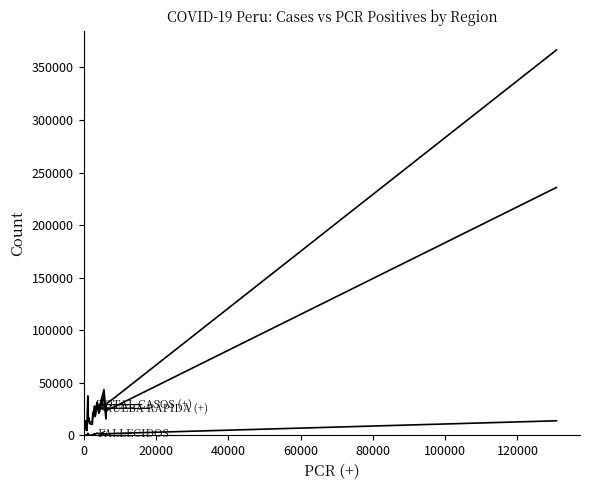

How many lines are shown in the chart?

3